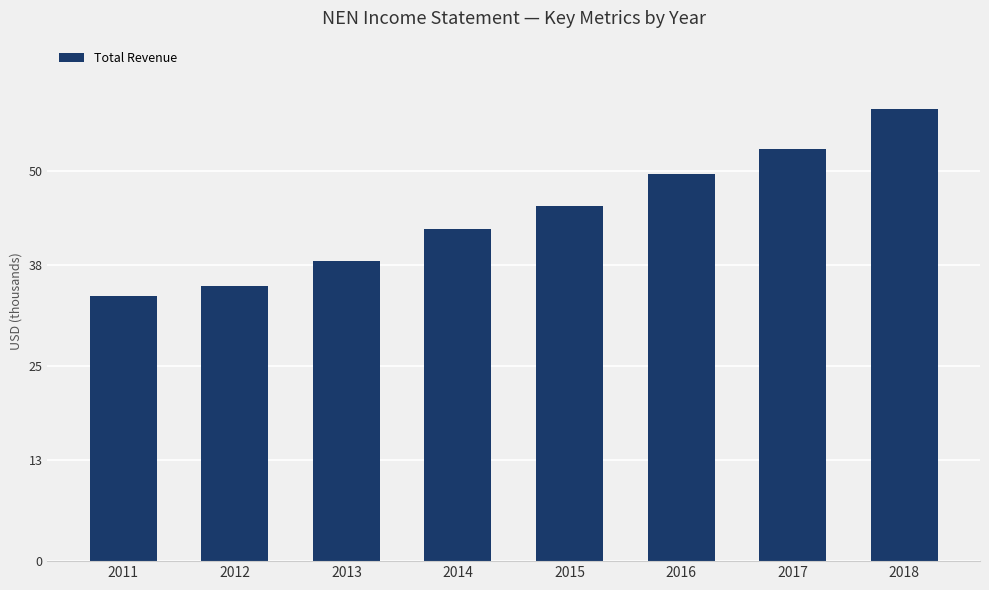

List the labels in order of value, largest first.

2018, 2017, 2016, 2015, 2014, 2013, 2012, 2011